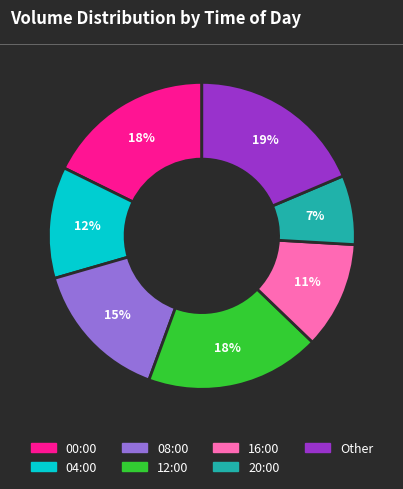

How many slices are in this pie chart?

7